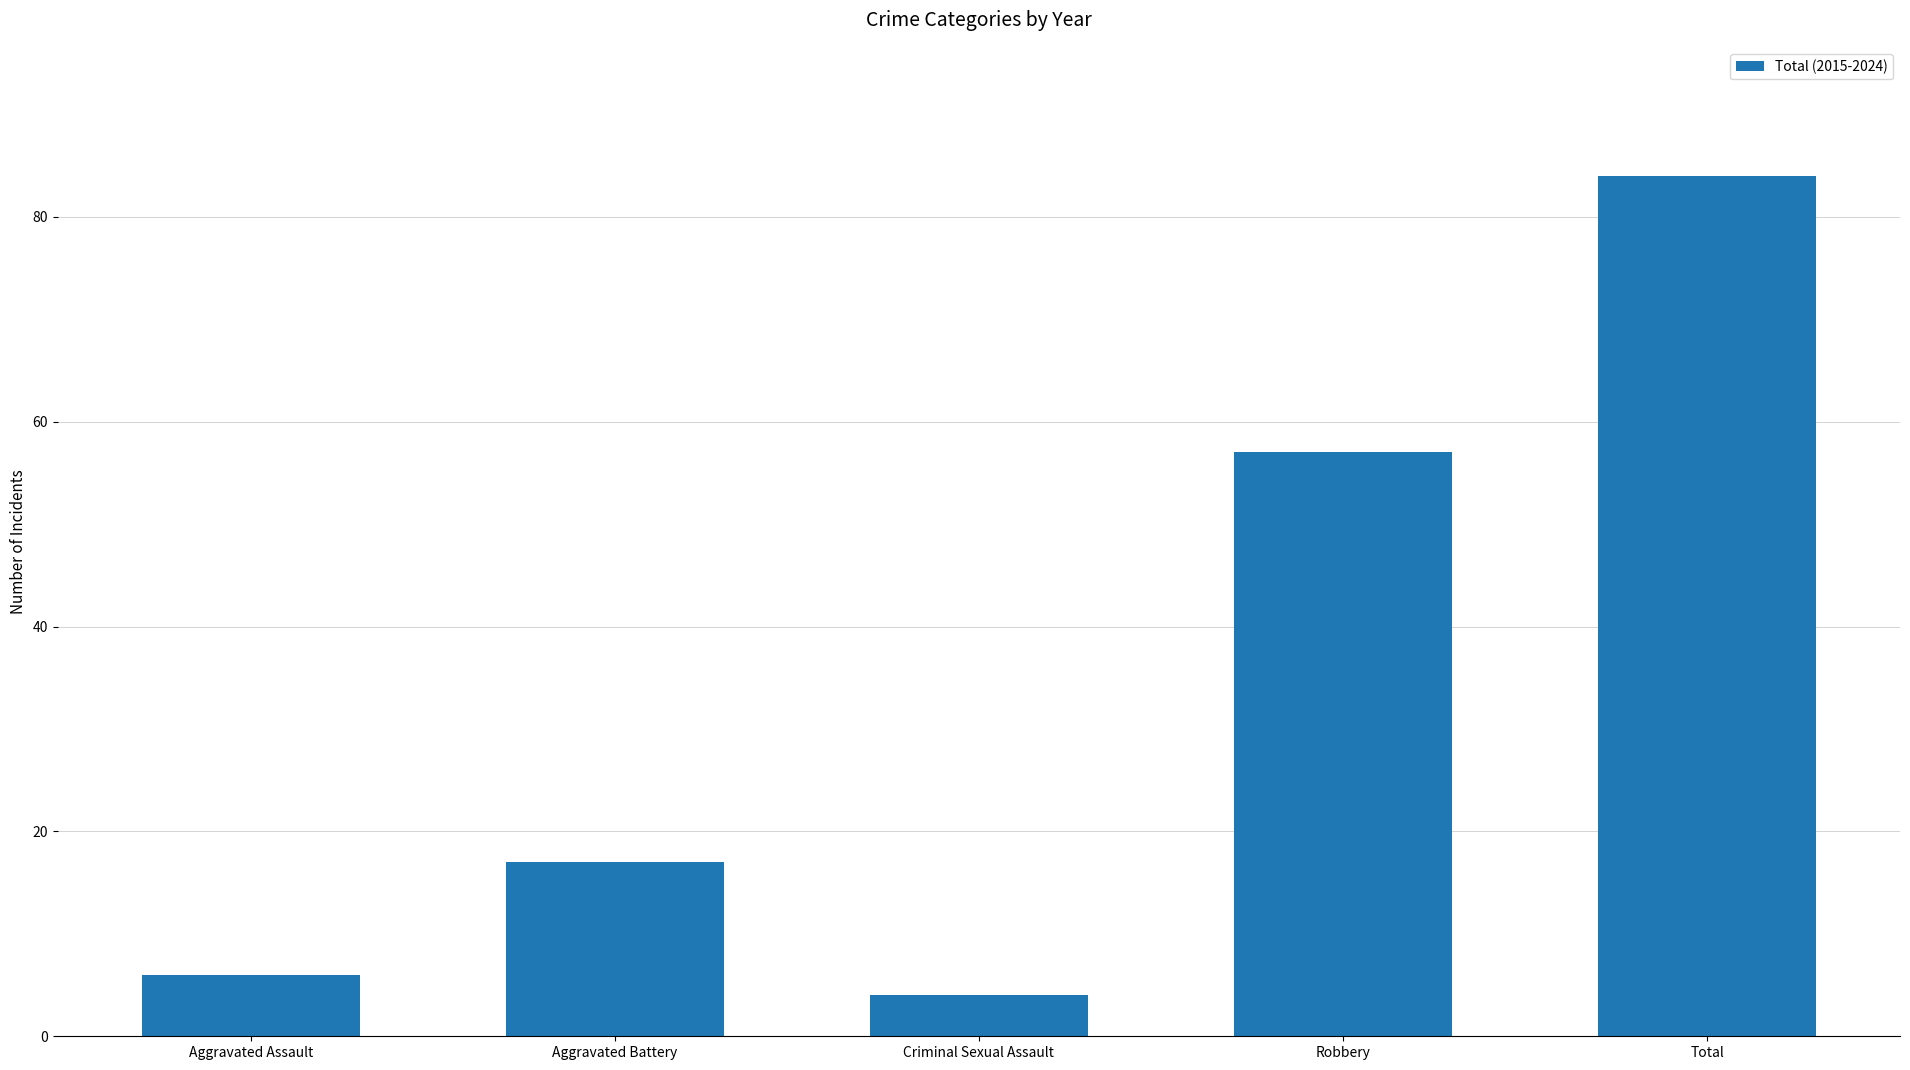

What value does the data have at Aggravated Assault, to the nearest 10?

10